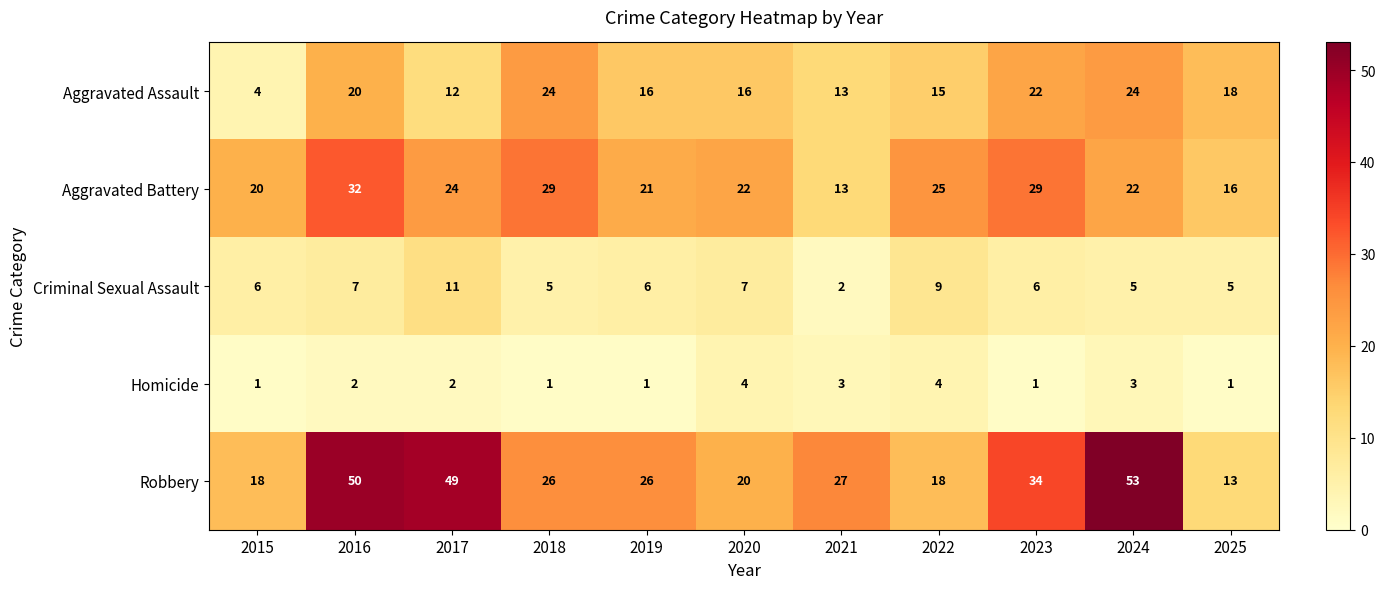

What is the total value across all series at 2025?

53